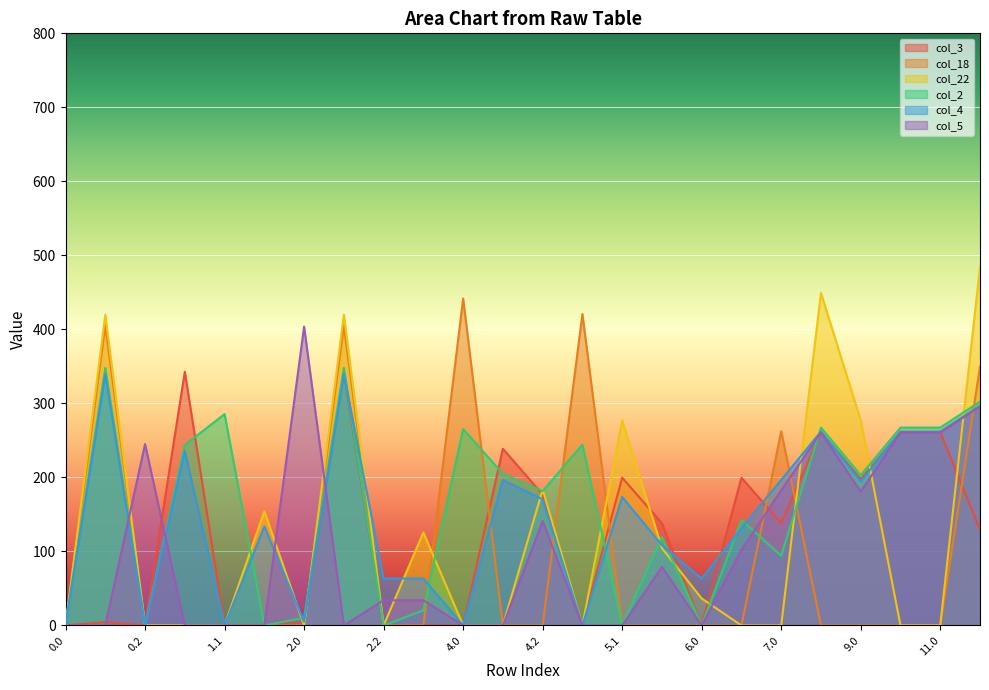

What is the sum of the col_2 values at 12.0 and 4.0?

567.7